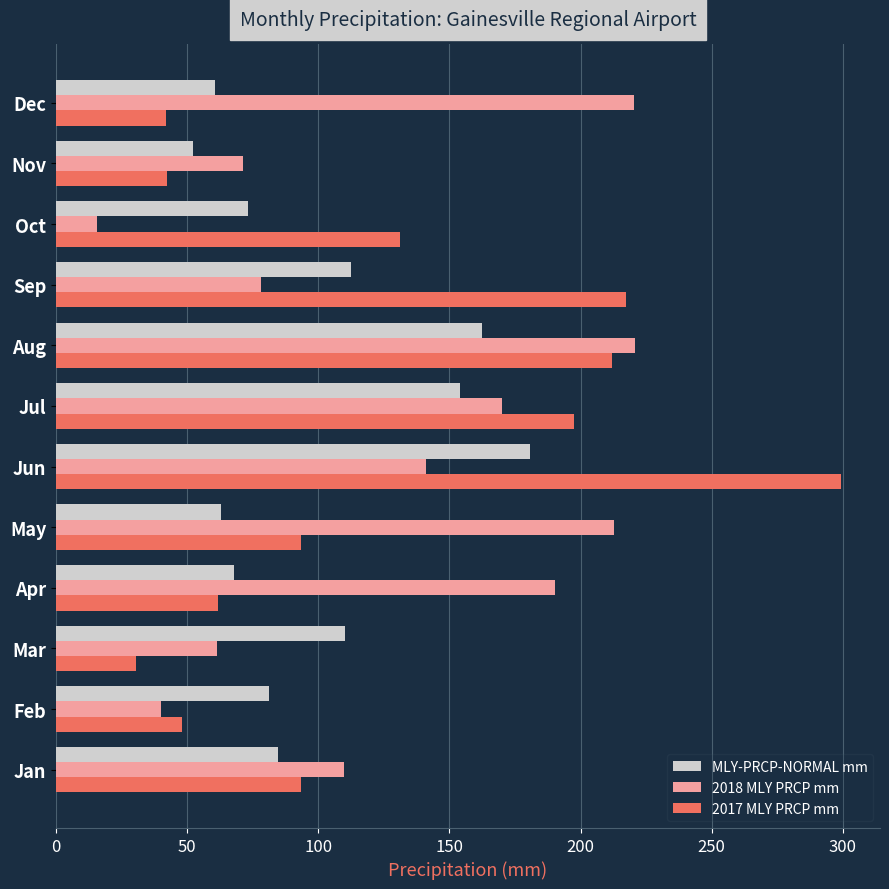

Which series has the largest range (max minus min)?

2017 MLY PRCP mm